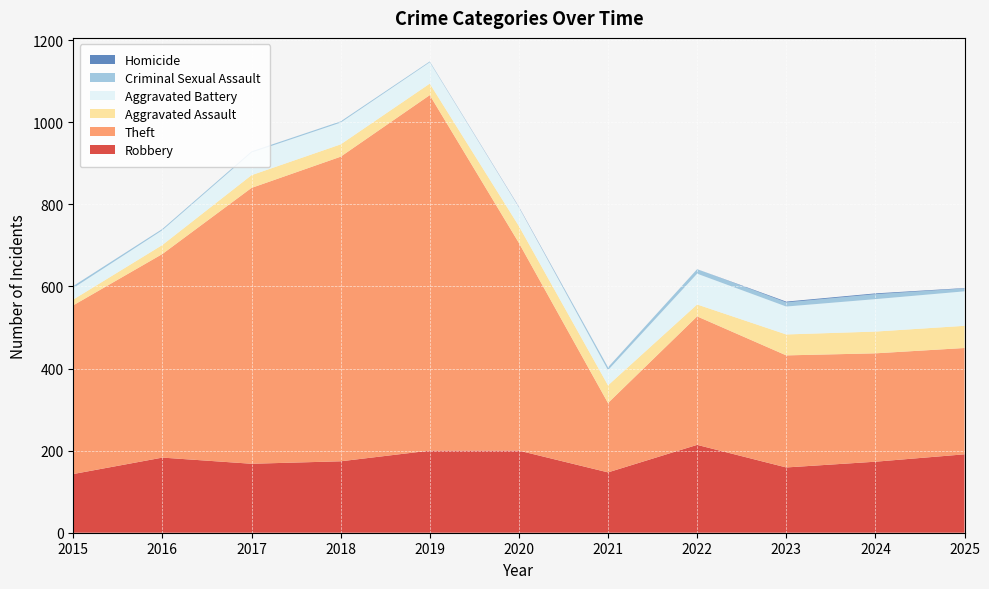

Reading left to right, transcribe all the data shown in this chart.

Robbery: 143	183	168	174	200	200	147	214	159	173	191
Theft: 411	496	672	742	866	506	169	313	273	264	259
Aggravated Assault: 14	22	31	30	28	41	43	29	51	53	54
Aggravated Battery: 28	36	55	53	52	46	37	75	68	79	84
Criminal Sexual Assault: 5	3	3	3	2	0	7	11	10	12	7
Homicide: 0	0	0	0	0	1	0	0	2	2	1